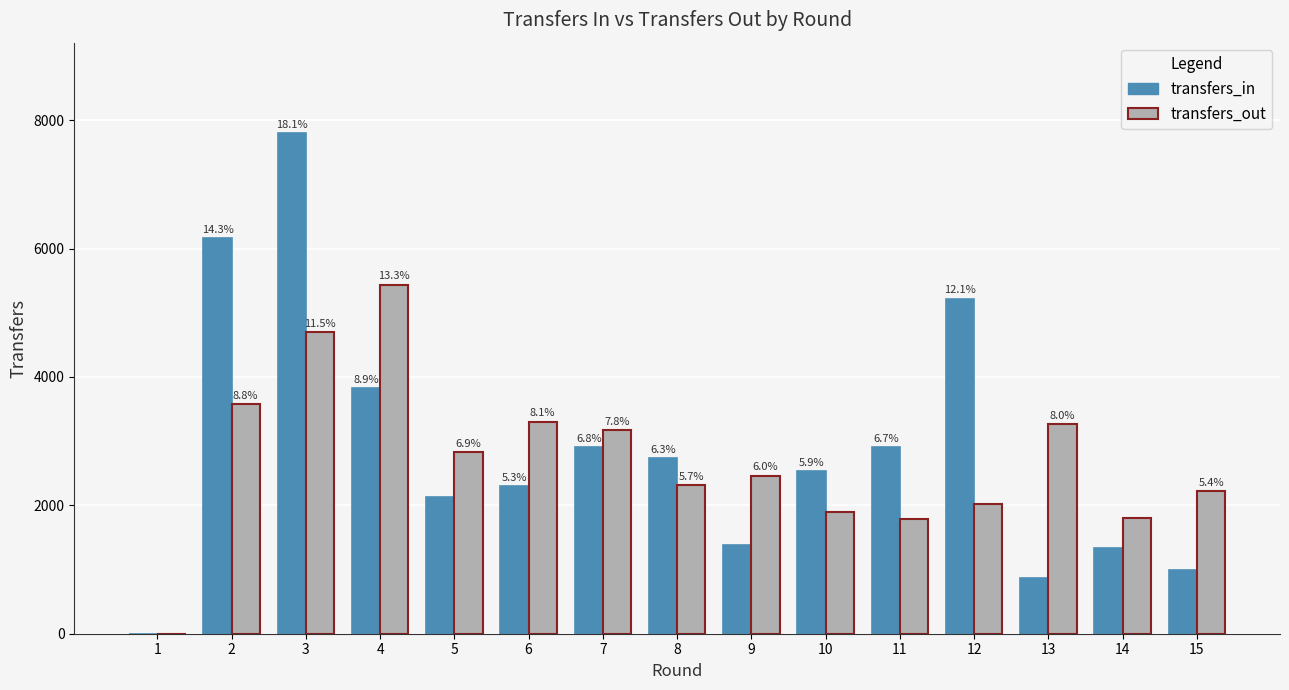

Which series changed the most between 6 and 15?

transfers_in